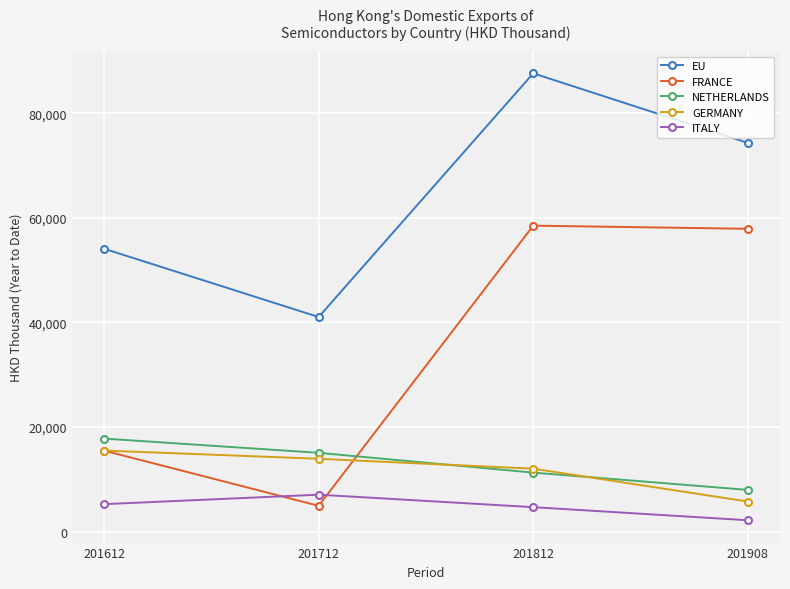

What is the value of the ITALY point at the 1st from the left?

5263.8